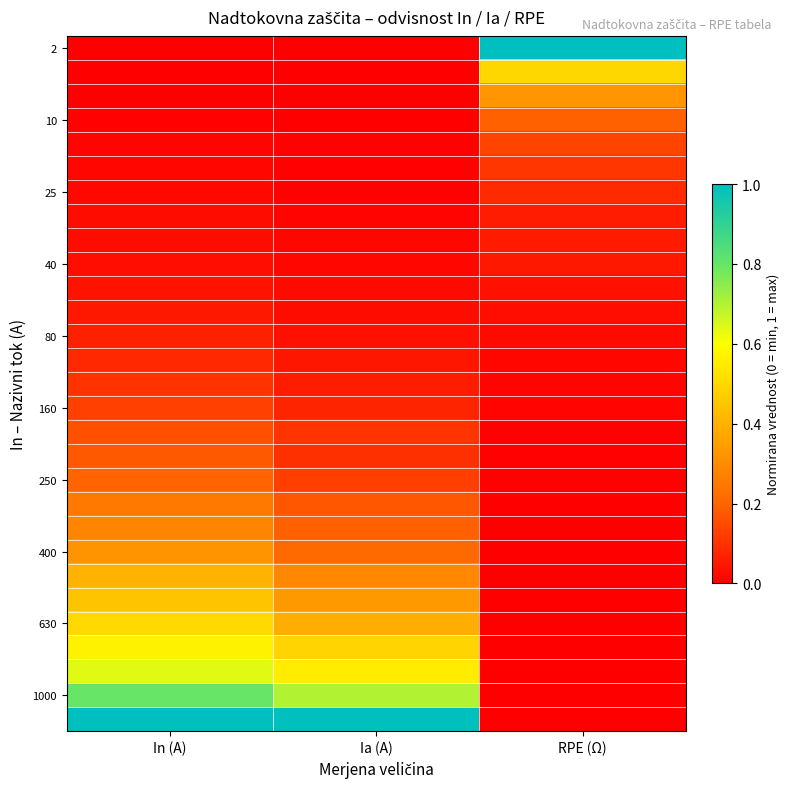

What is the total value across all series at Ia (A)?

5.0